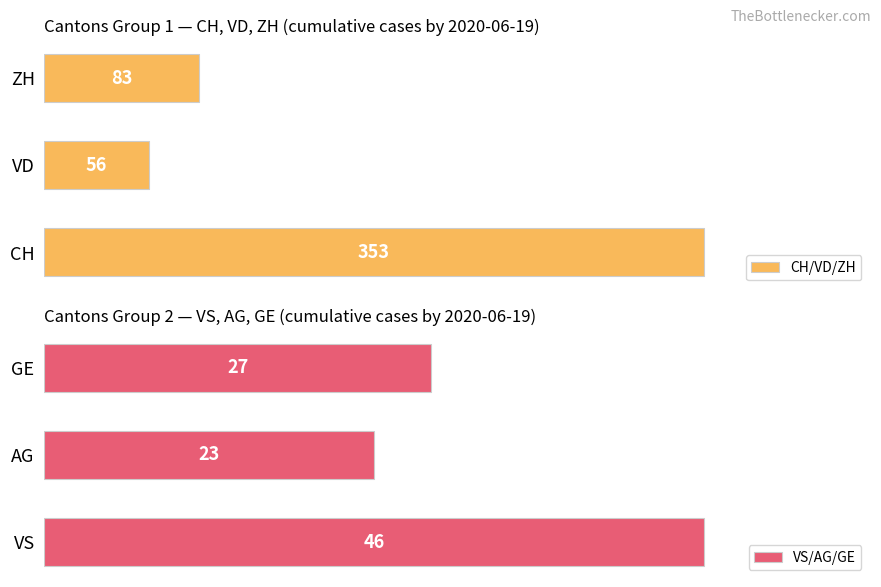

Are the bars grouped side by side (vs. stacked)?

Yes